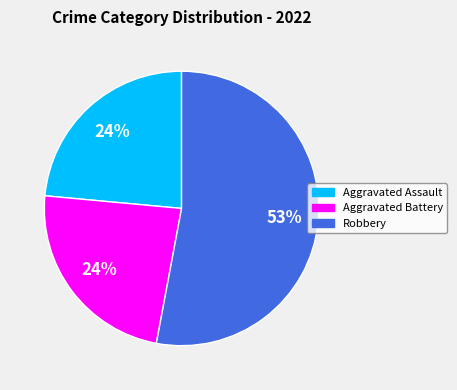

Is there any slice that represents more than half of the pie?

Yes